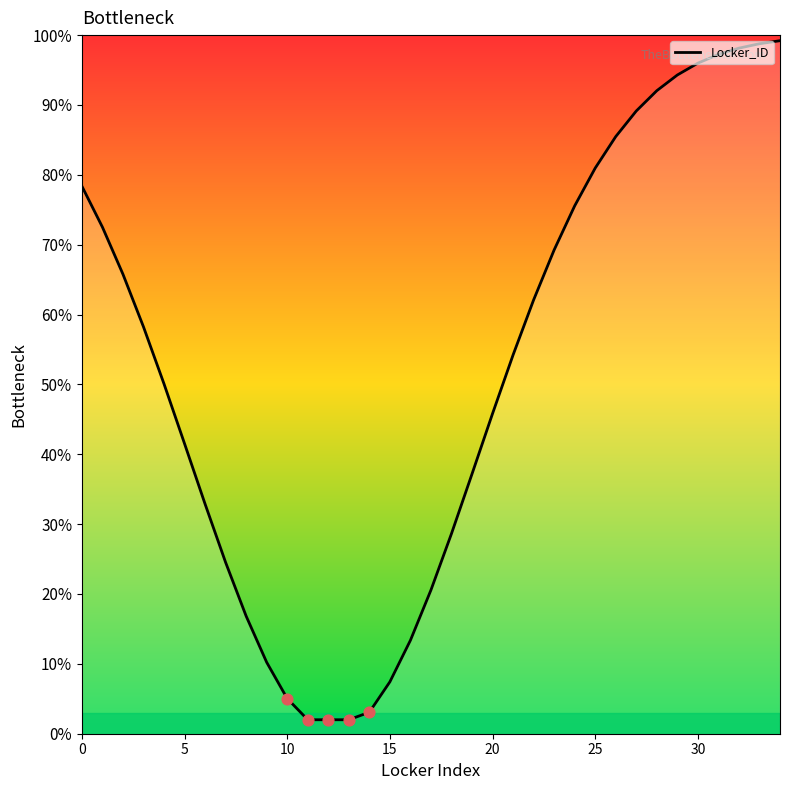

What is the difference between the maximum and minimum values?

97.2